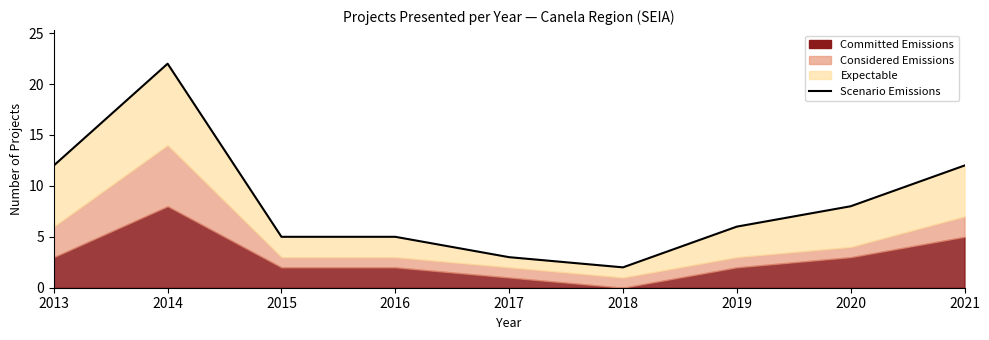

What is the difference between the maximum and minimum values?

20